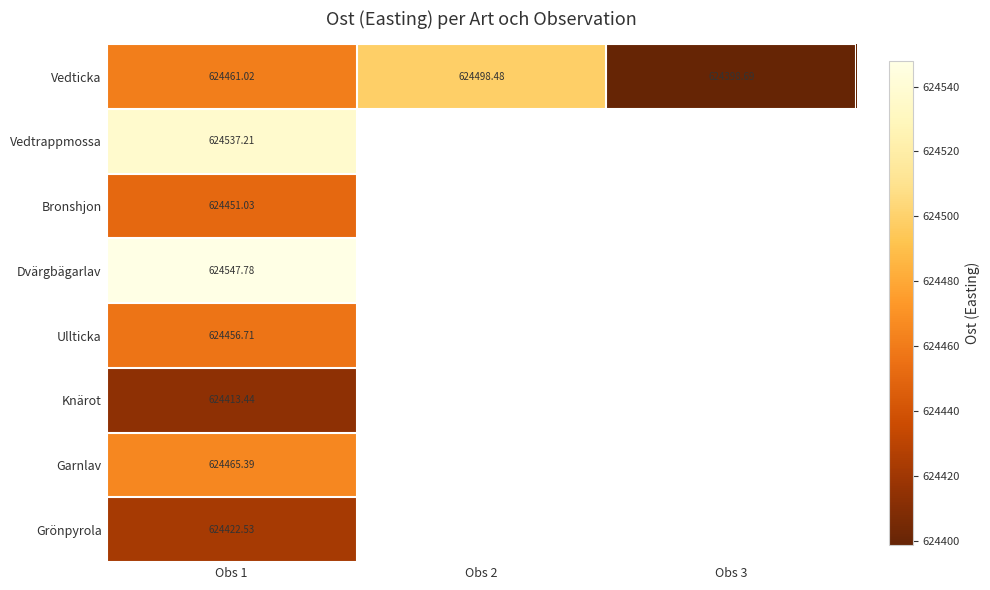

List the labels in order of Vedticka value, smallest first.

Obs 3, Obs 1, Obs 2